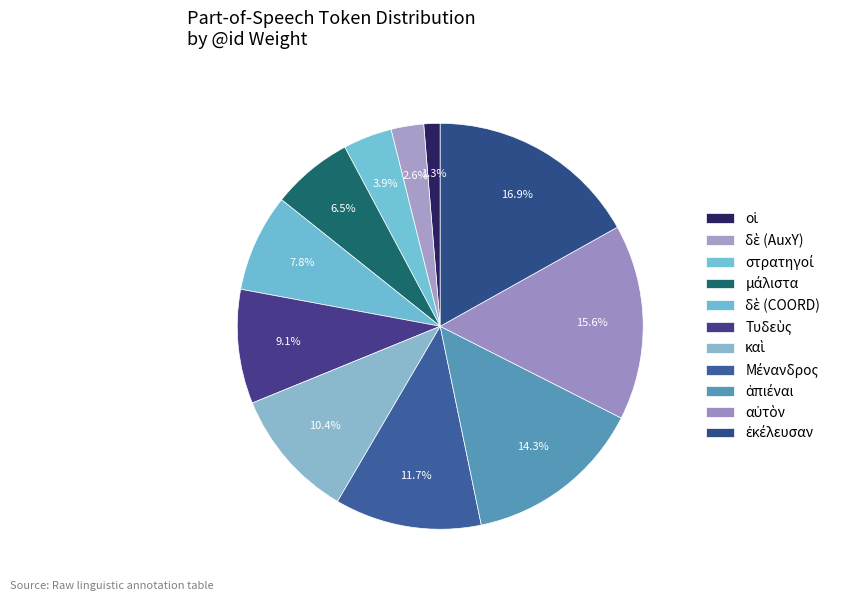

What percentage do ἀπιέναι and δὲ (AuxY) together represent?

16.9%